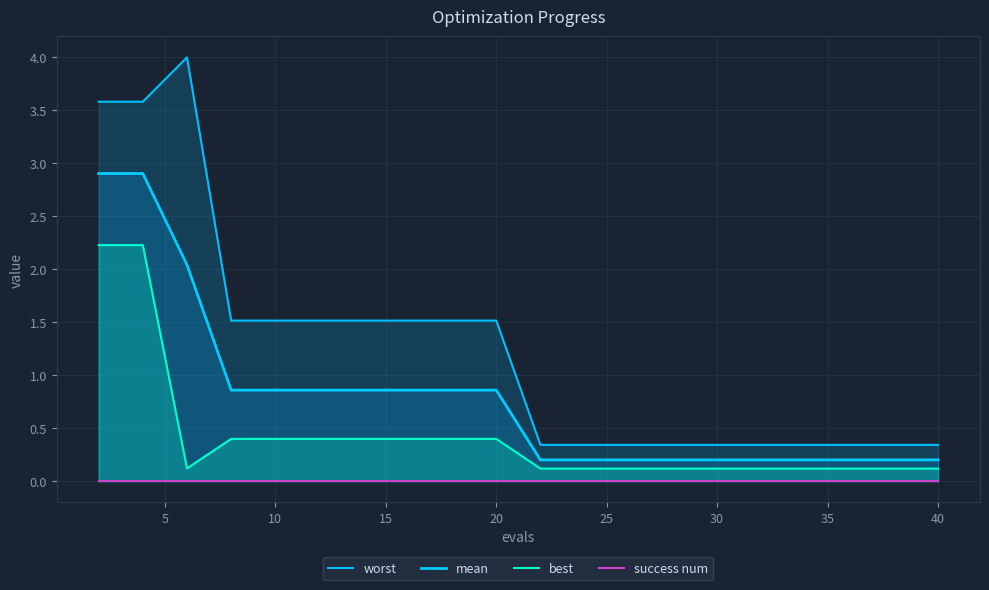

What is the maximum value for best?

2.2